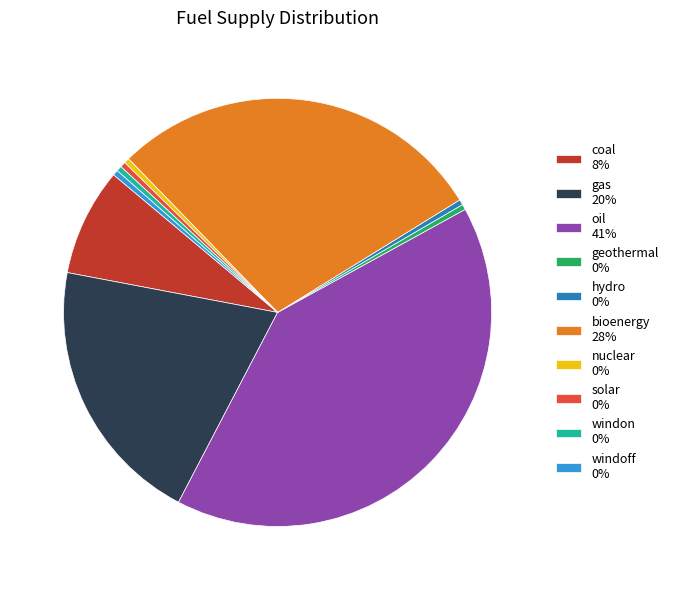

Count the number of slices in the pie.

10